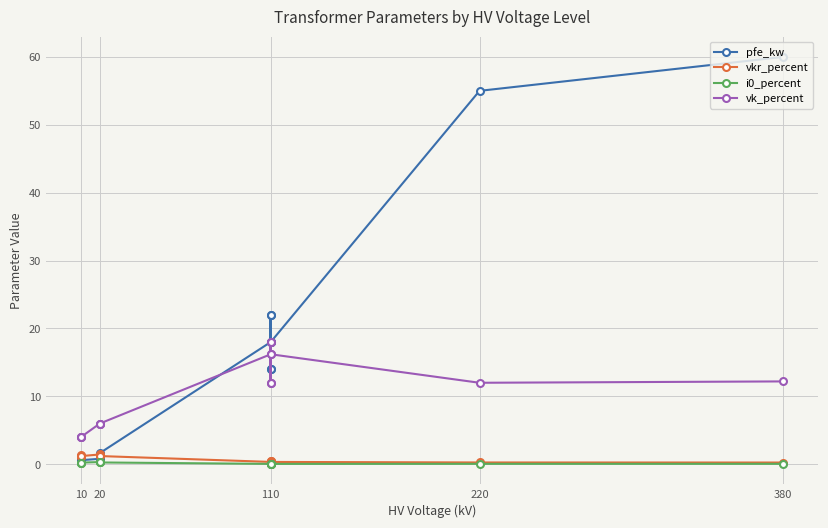

True or false: pfe_kw and i0_percent cross at least once.

False